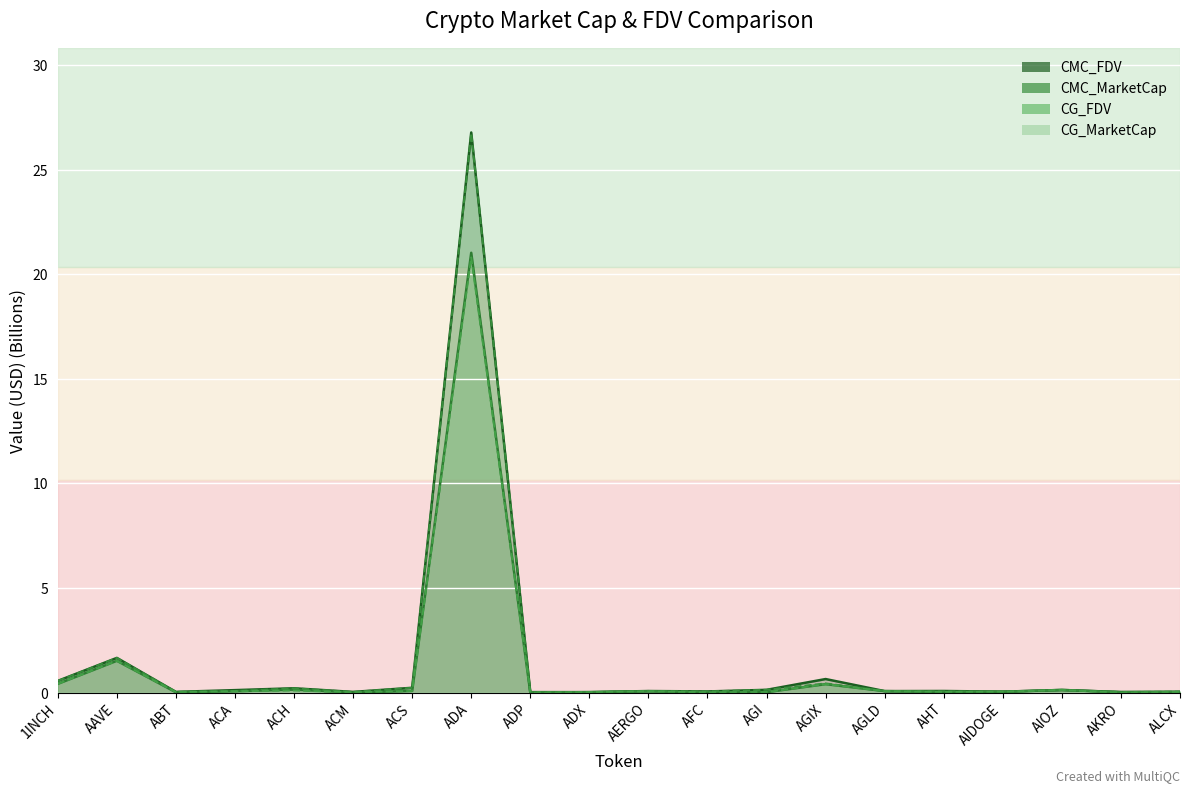

True or false: CMC_FDV and CG_MarketCap intersect in this chart.

False